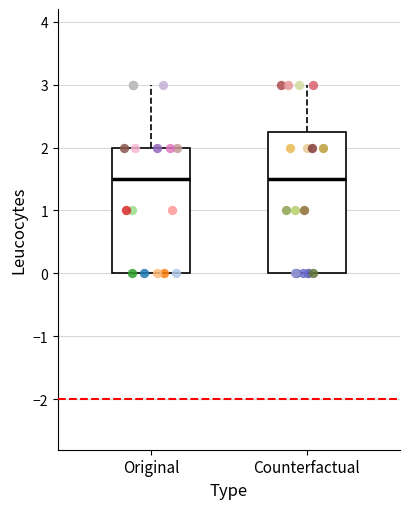

Reading left to right, transcribe this box plot: for each box, give where its median line is, the range the box spans, and where its two whiskers end, as read against the y-axis. The values are not printed on the chart, so give them approximately, as read against the axis.

Original: median 1.5, box 0.0 to 2.0, whiskers 0.0 to 3.0
Counterfactual: median 1.5, box 0.0 to 2.3, whiskers 0.0 to 3.0